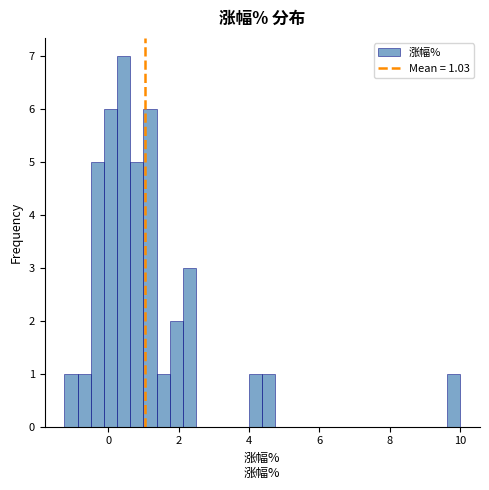

Read against the x-axis, roughly where is the centre of the tallest bar?

0.4